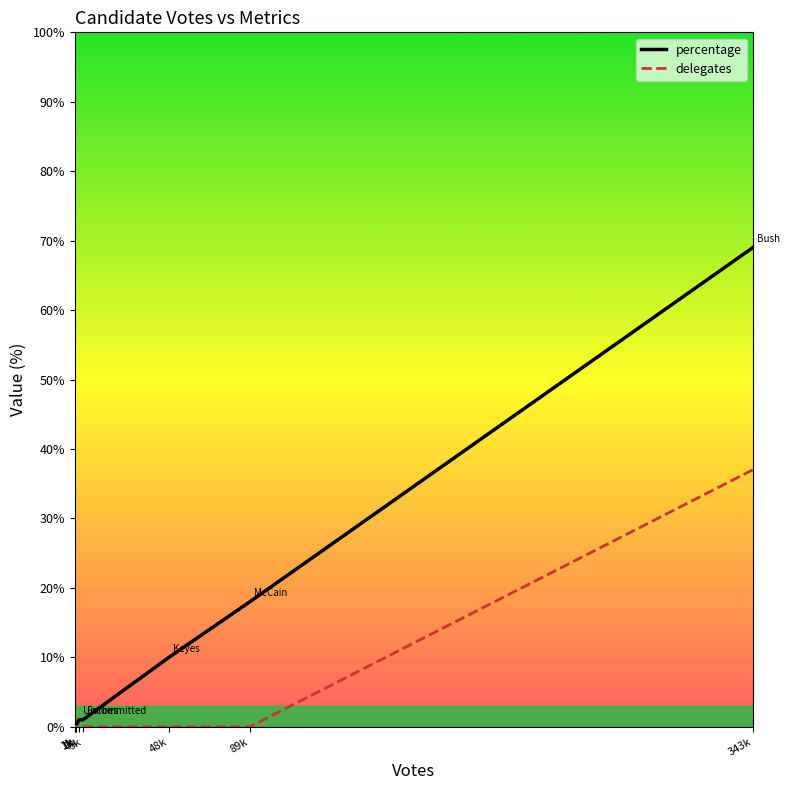

At which category is the sum across all series the highest?

343k